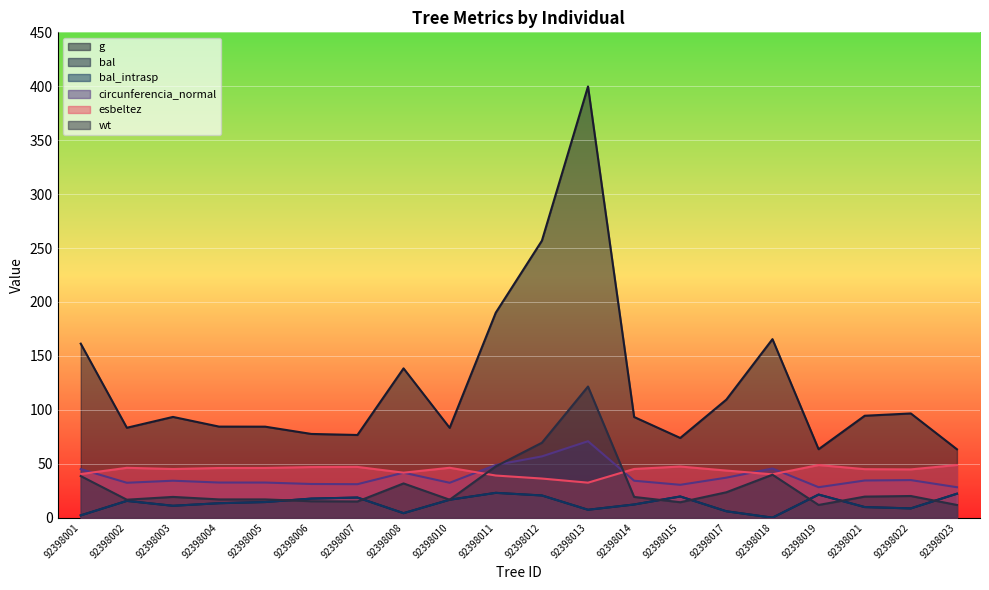

Rank the series by their maximum value, from lowest to highest.

bal, bal_intrasp, esbeltez, circunferencia_normal, wt, g